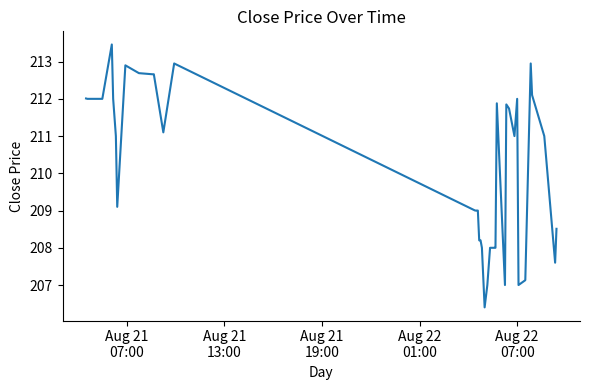

What is the smallest value displayed?

206.4